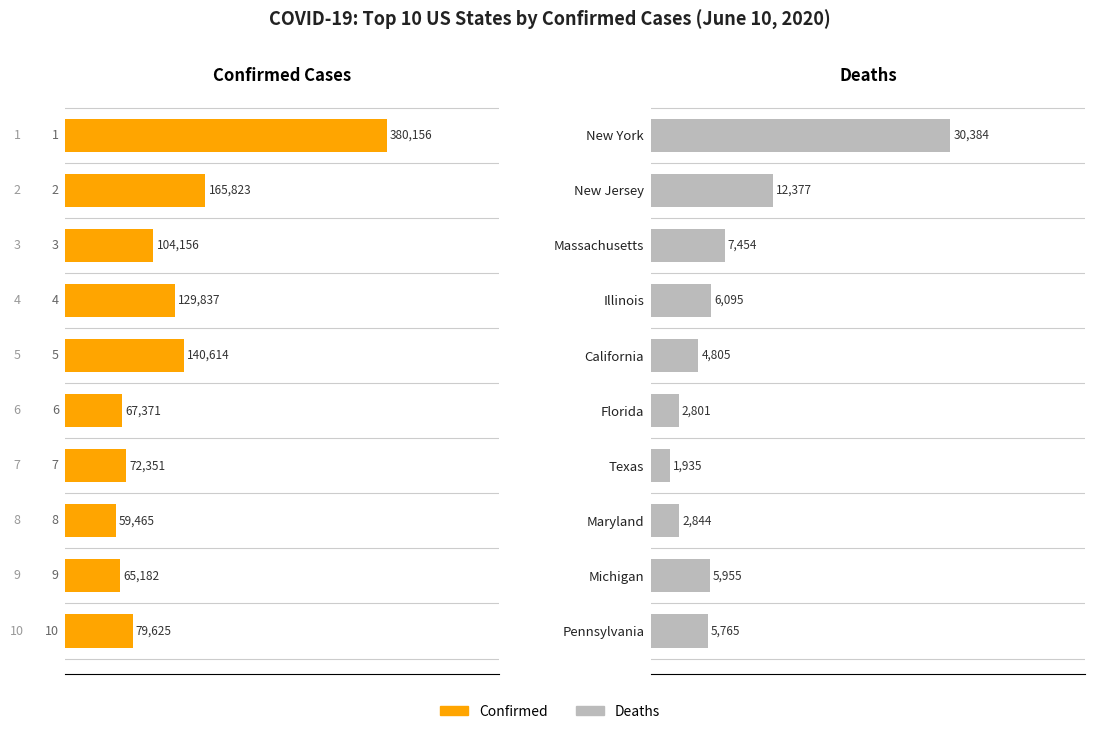

Are the bars grouped side by side (vs. stacked)?

Yes